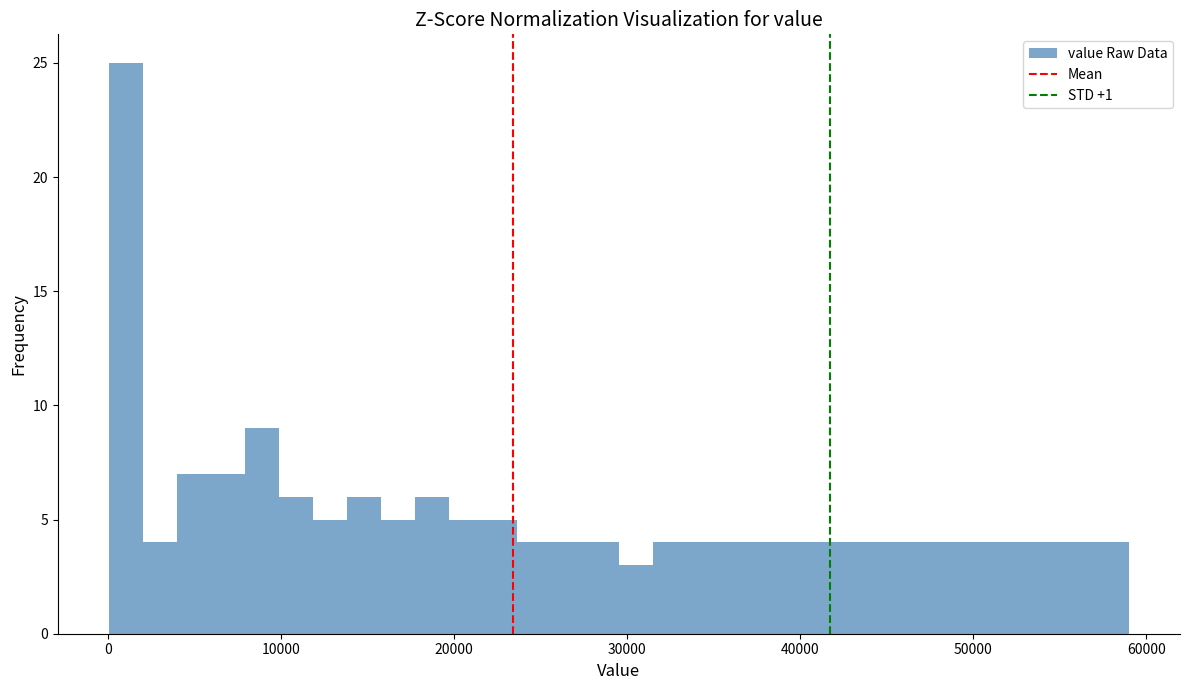

Around what value on the x-axis is the tallest bar? Give the approximate position of its centre, as read against the axis.

1000